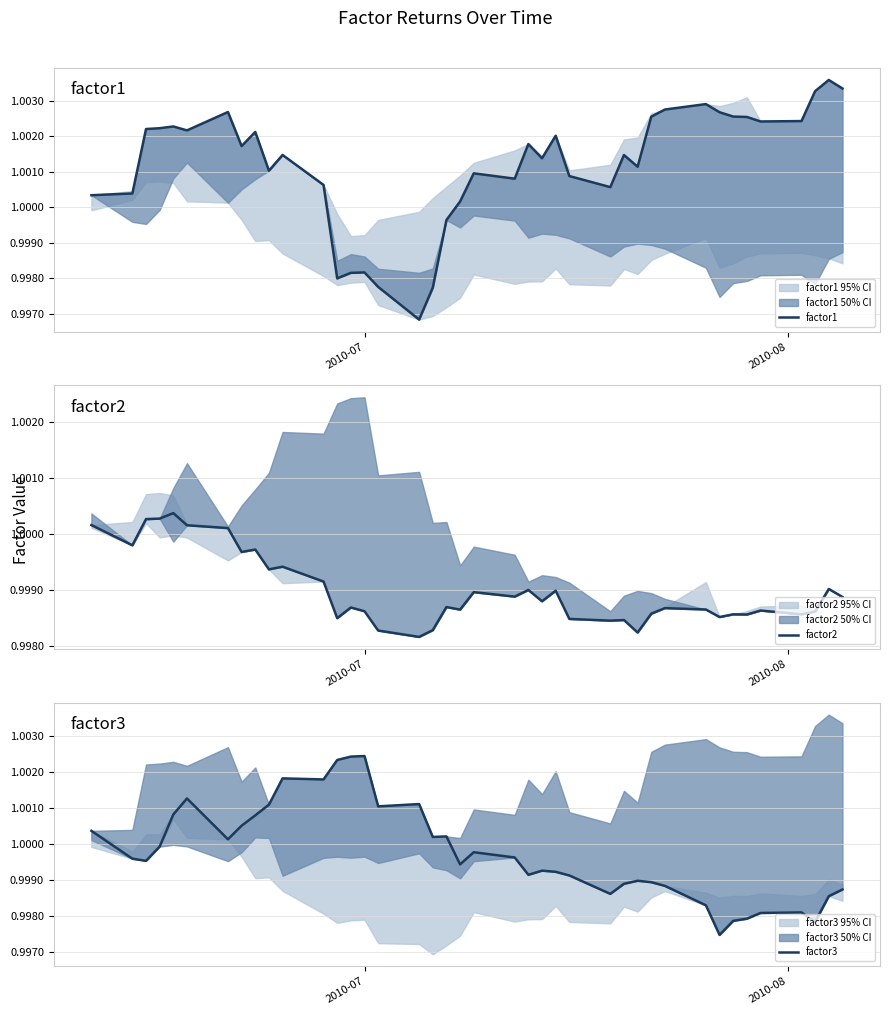

How many data points in factor1 are less than 1?

7